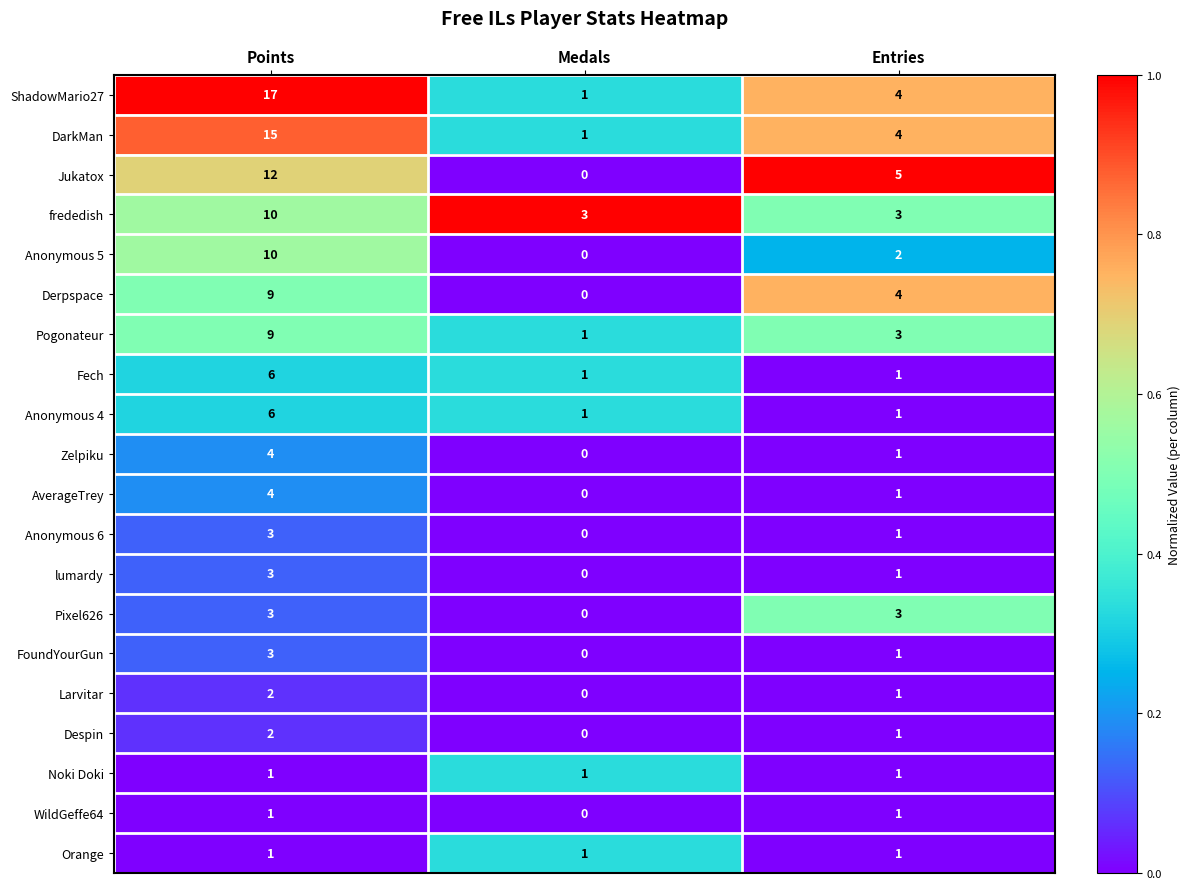

At how many categories does at least one series exceed 0?

3